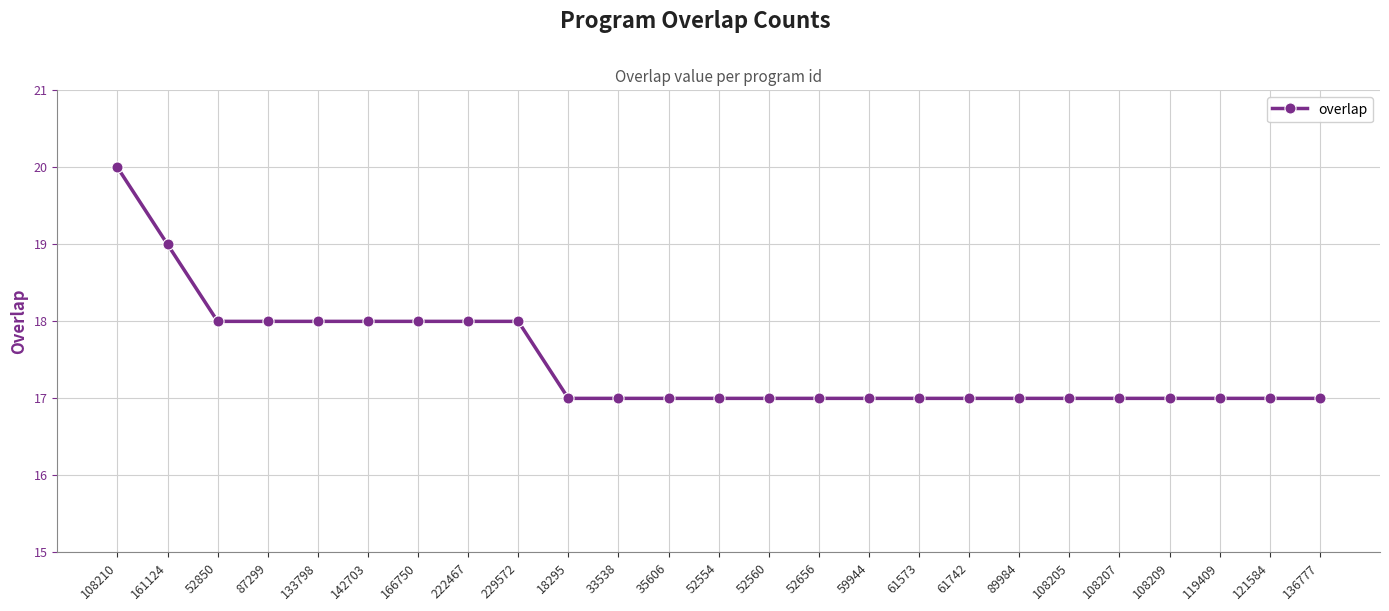

Reading left to right, list all the values displayed in this chart.

20	19	18	18	18	18	18	18	18	17	17	17	17	17	17	17	17	17	17	17	17	17	17	17	17